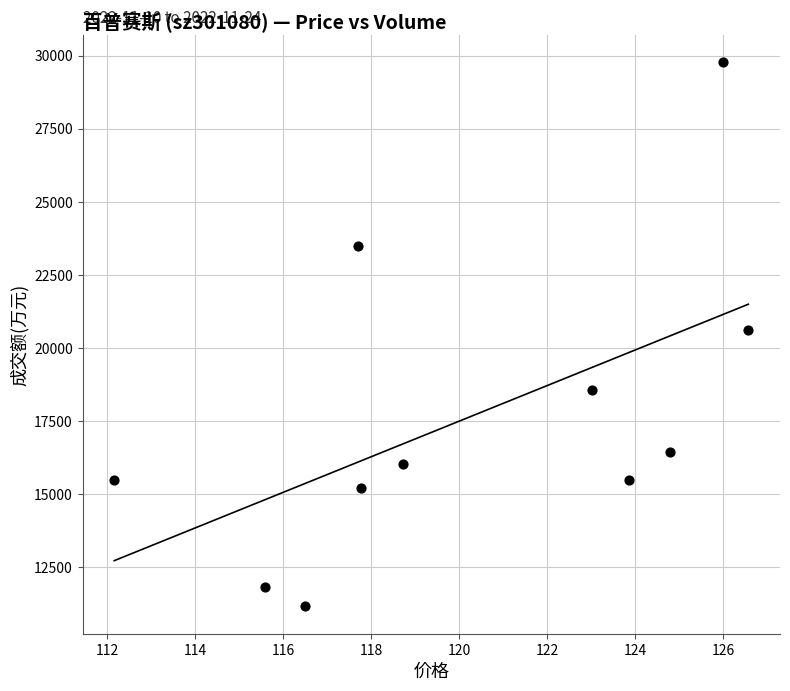

What is the average Y value?

17645